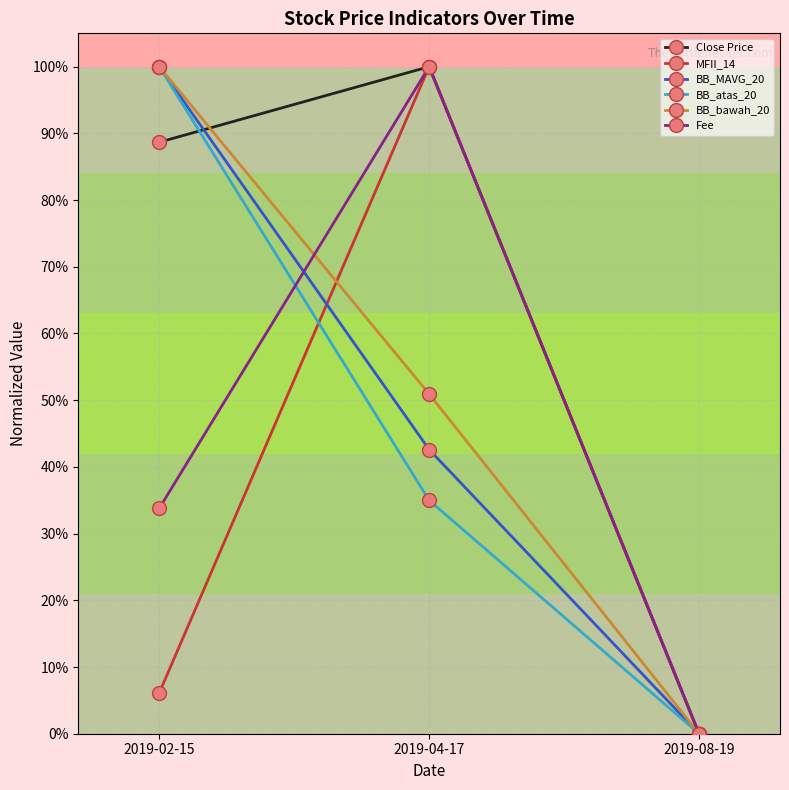

At which category does the chart reach its minimum across all series?

2019-08-19